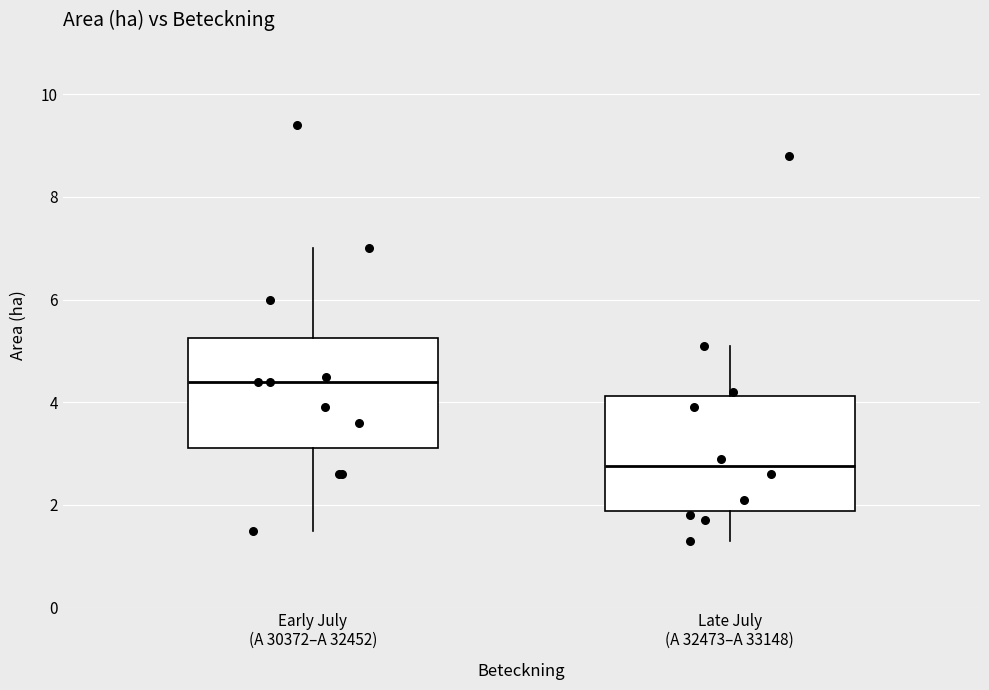

Where is the lower edge of the box for Early July (A 30372–A 32452) on the y-axis? The values are not printed on the chart, so give them approximately, as read against the axis.

3.2